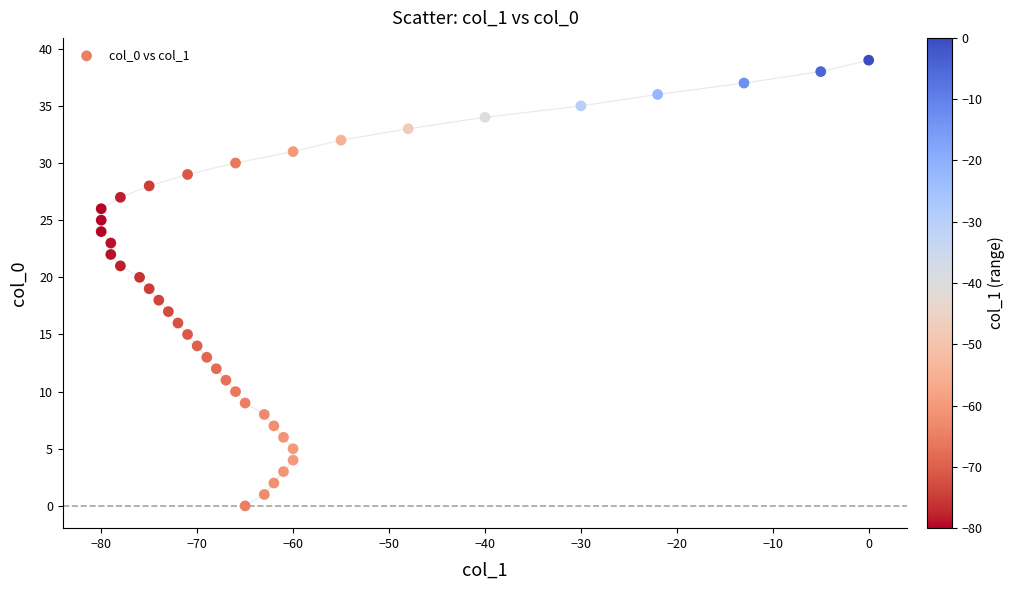

What is the range of Y values (max minus min)?

39